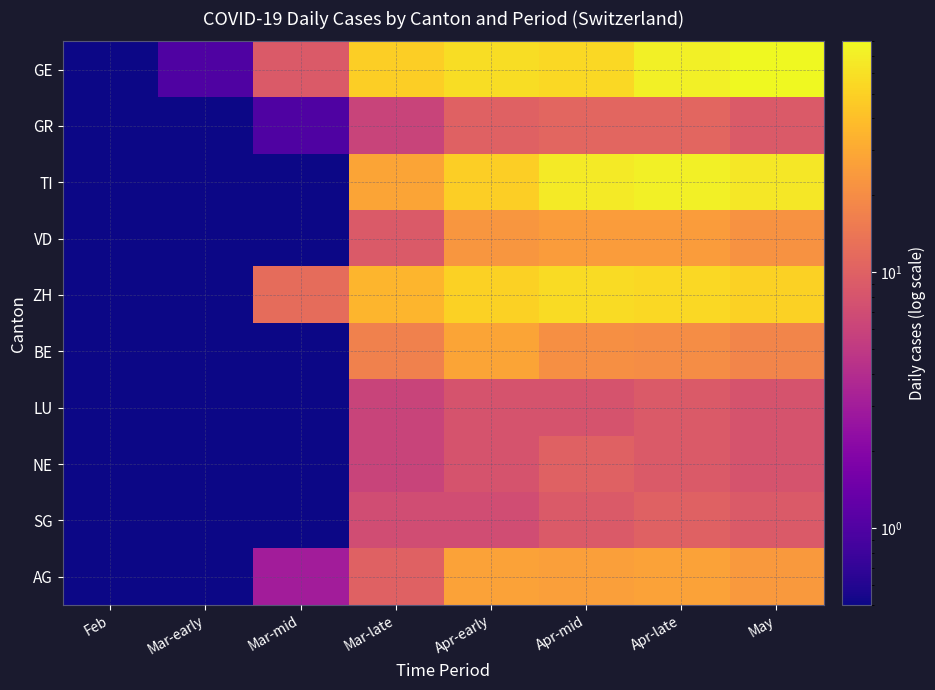

List the series in order of their peak value, highest first.

GE, TI, ZH, BE, AG, VD, GR, NE, SG, LU